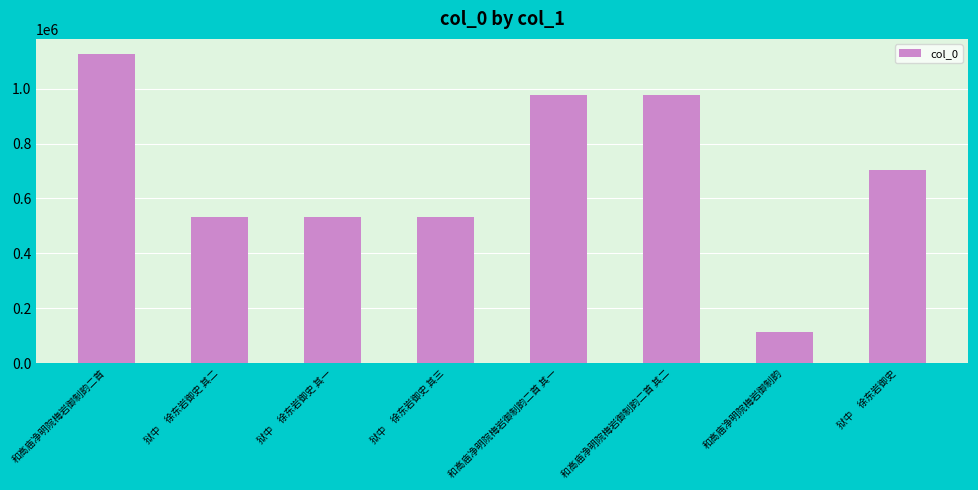

Which has a higher value, 狱中　徐东岩御史 其三 or 和高庙净明院梅岩御制韵二首?

和高庙净明院梅岩御制韵二首